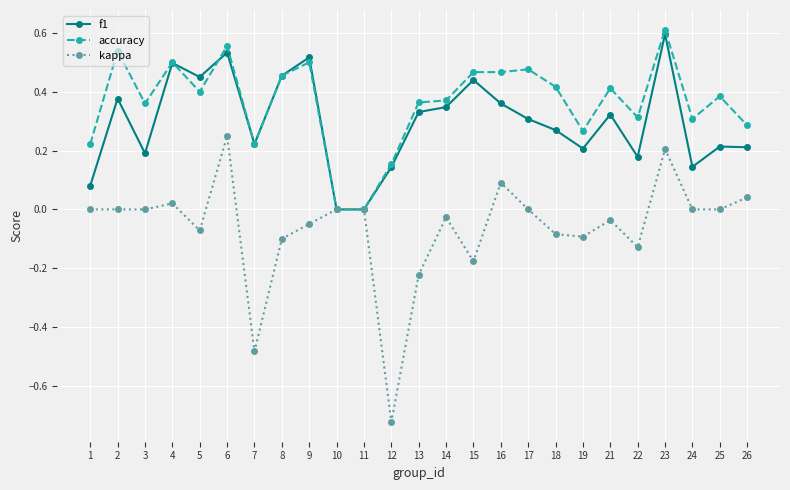

Is it true that accuracy equals 0.5 at 17?

True